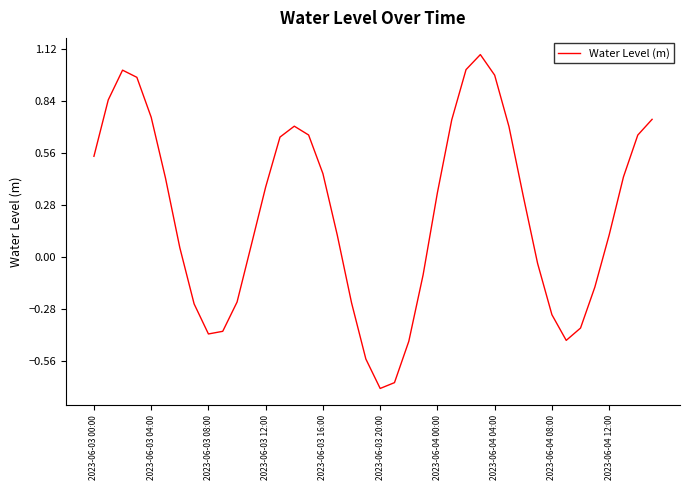

What is the maximum value shown in the chart?

1.1